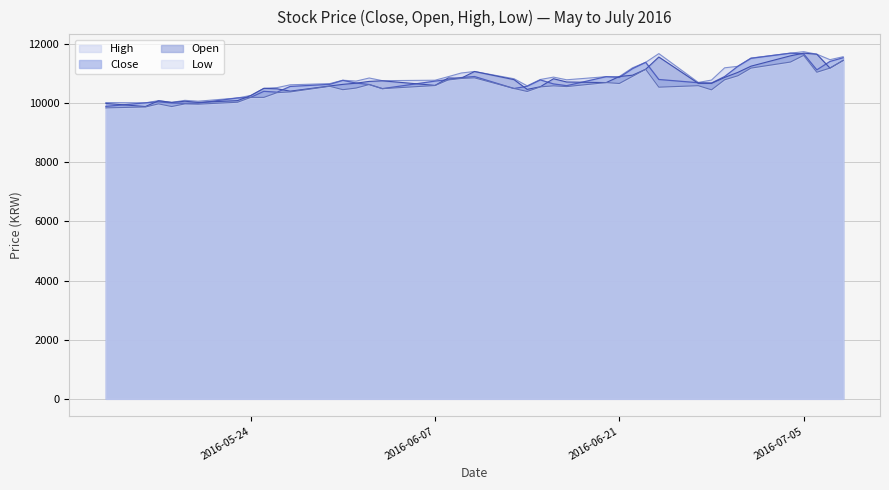

What is the smallest value displayed?

9840